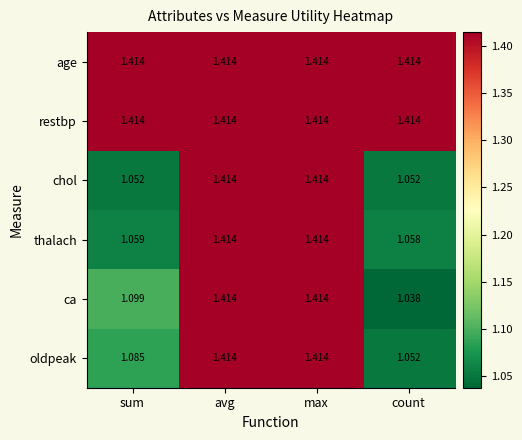

Where is oldpeak nearest to the value 1?

count